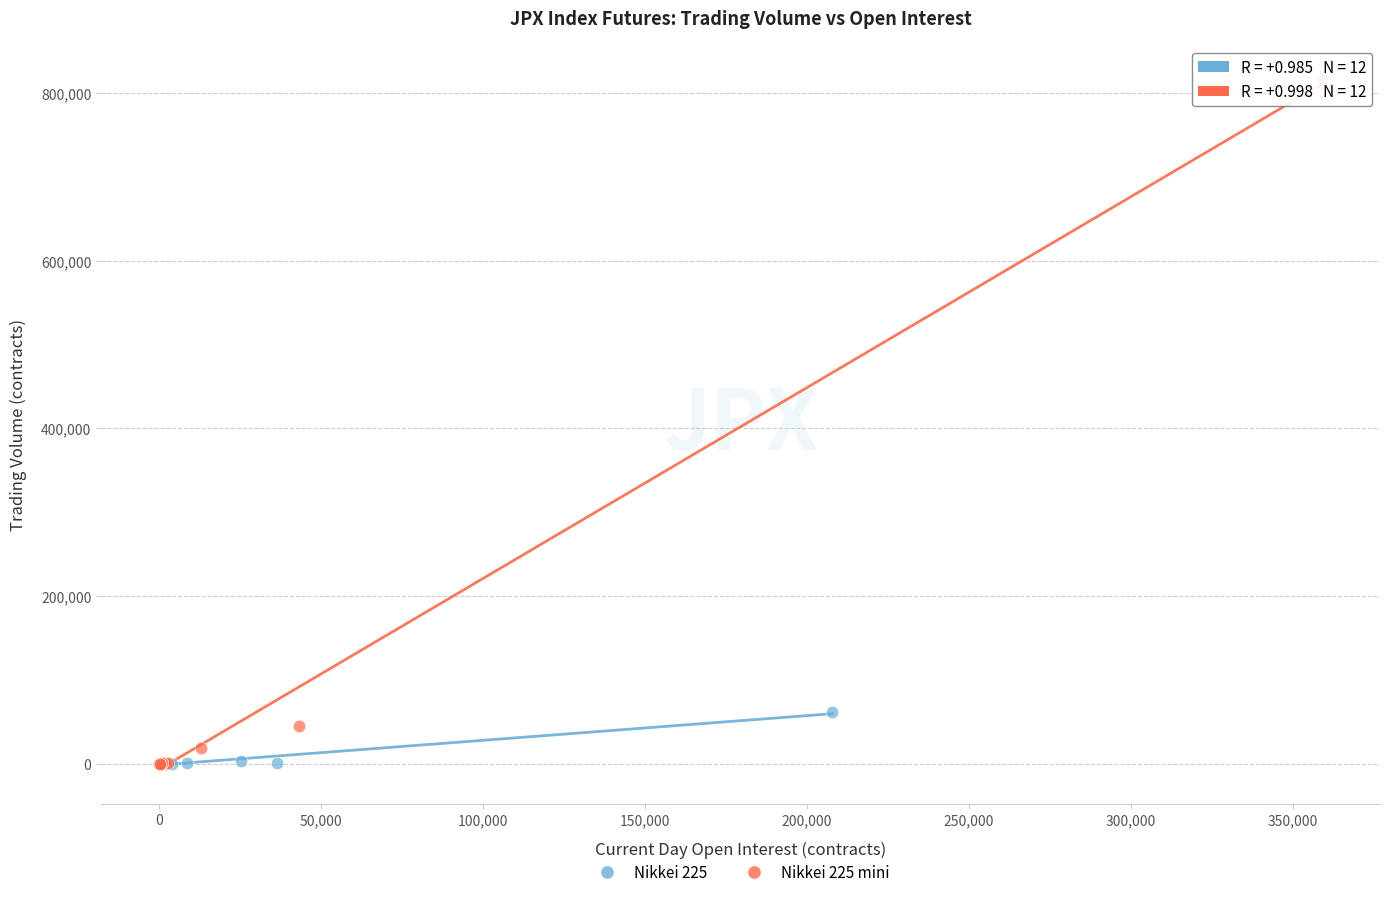

Which series reaches the maximum Y coordinate?

Nikkei 225 mini